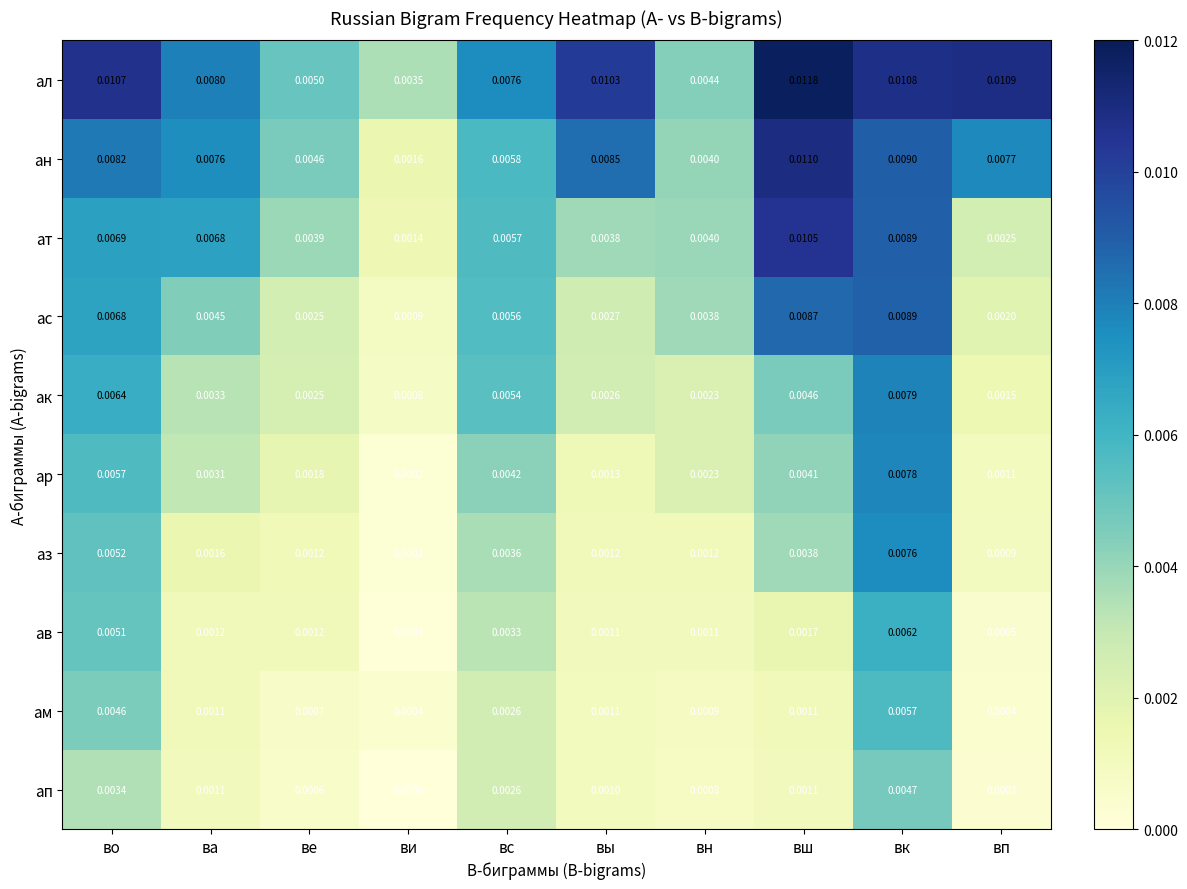

List the series in order of their peak value, lowest first.

ап, ам, ав, аз, ар, ак, ас, ат, ан, ал